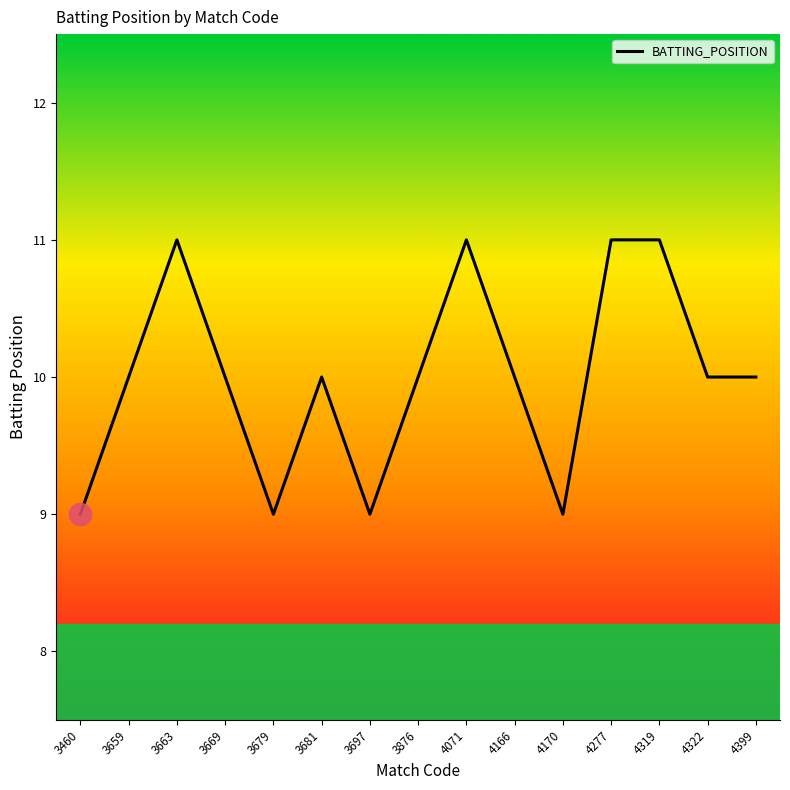

What is the average value?

10